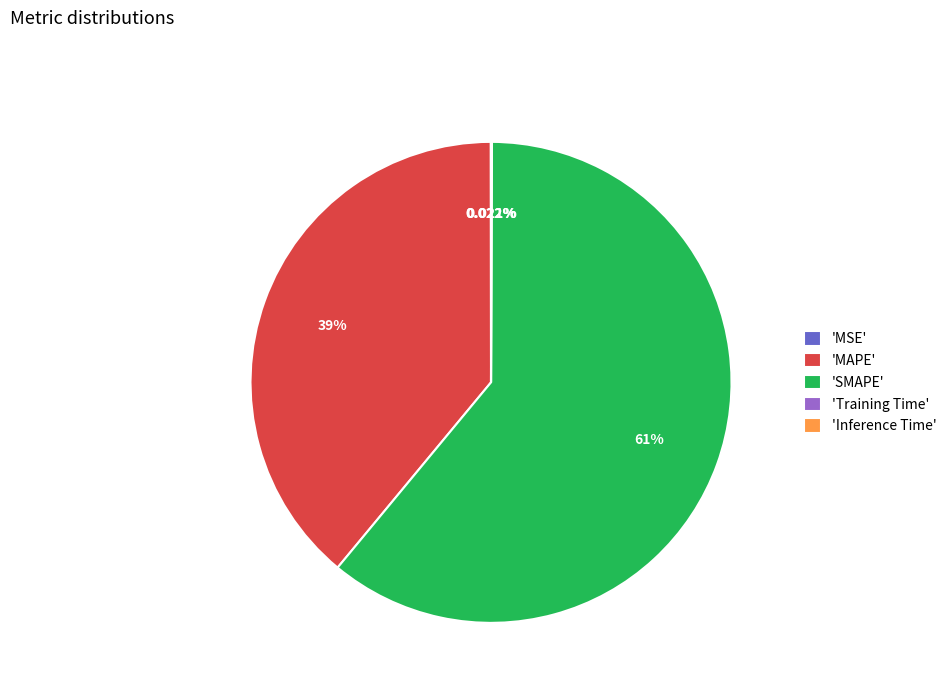

Which slice is the largest?

'SMAPE'